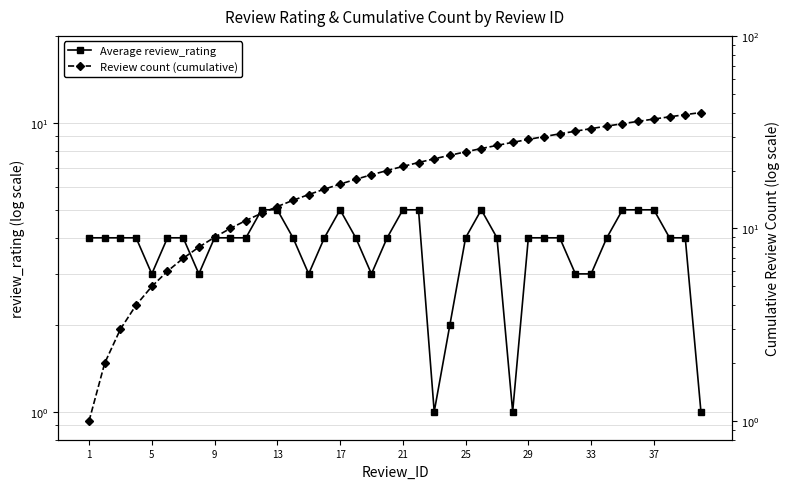

What is the smallest value displayed?

1